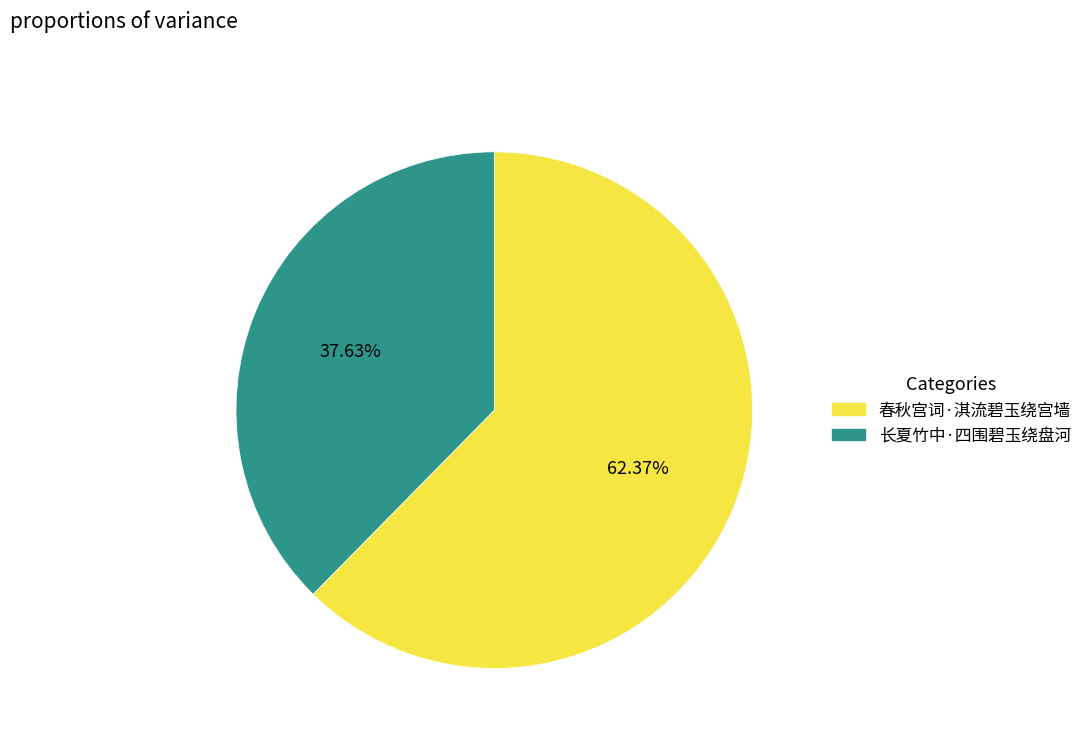

Rank the categories by value from highest to lowest.

春秋宫词·淇流碧玉绕宫墙, 长夏竹中·四围碧玉绕盘河